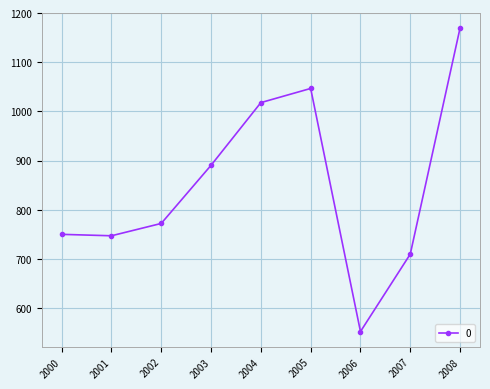

What is the value of the 6th point from the left?

1046.6